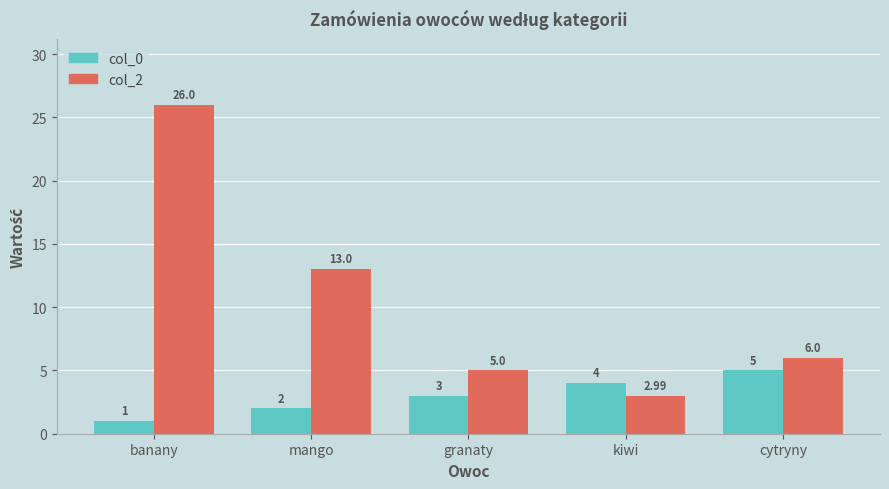

How many data points in col_0 are less than 3?

2